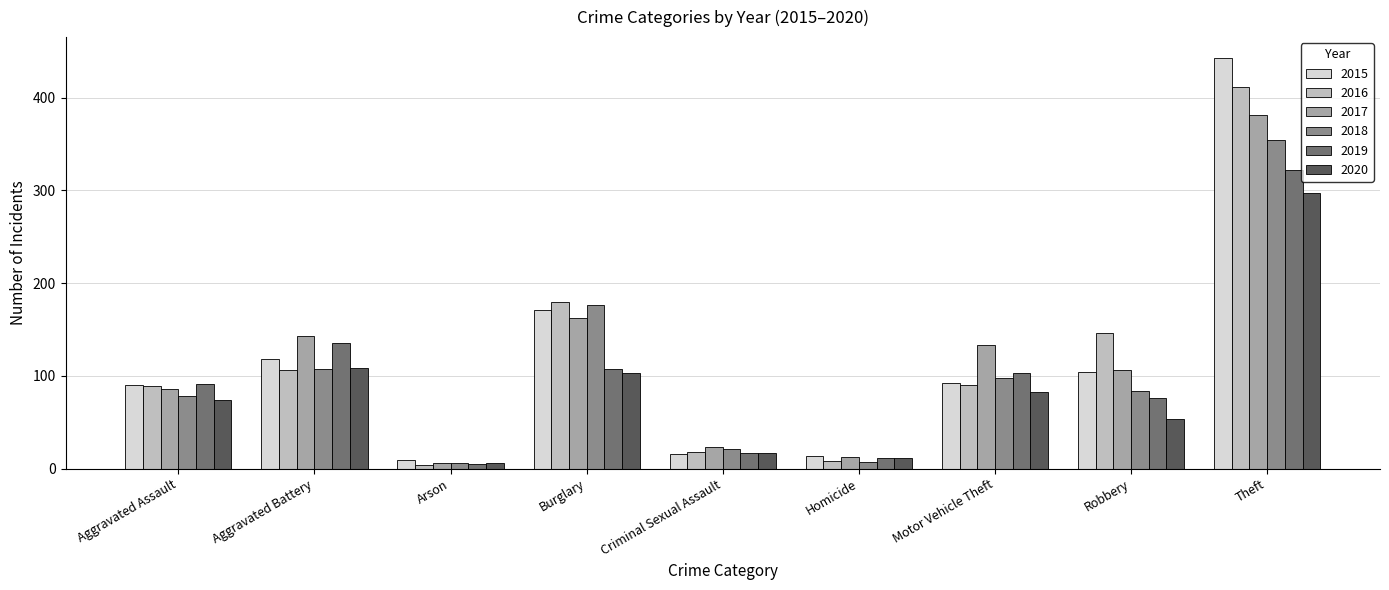

Is the value of 2017 at Criminal Sexual Assault greater than the value of 2019 at Motor Vehicle Theft?

No